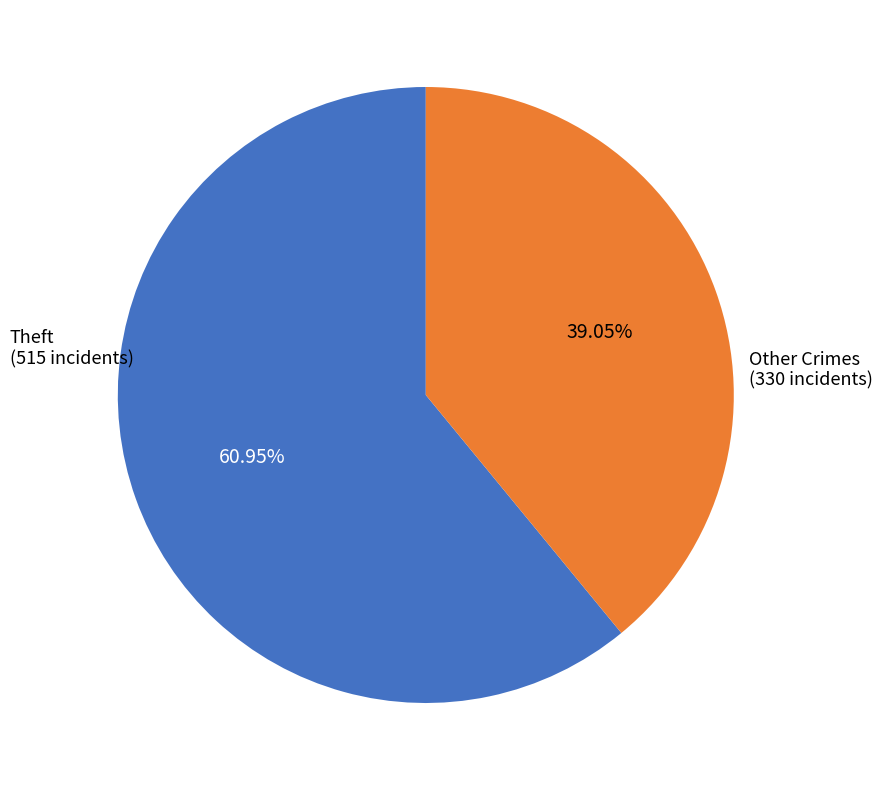

Is there any slice that represents more than half of the pie?

Yes